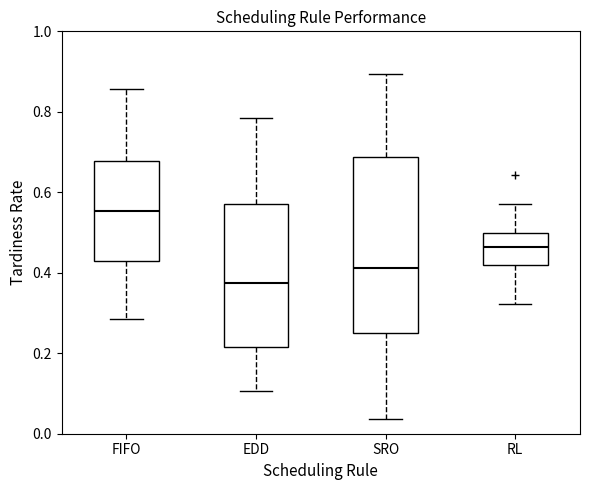

Which box is the tallest, from its lower edge to its upper edge?

SRO